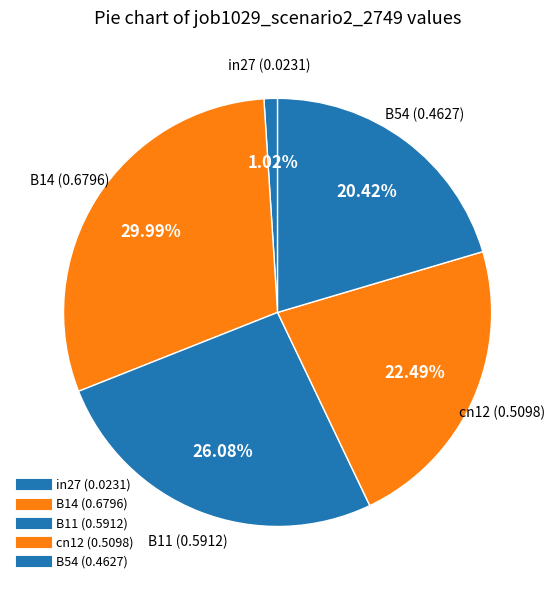

To the nearest percent, what percentage of the pie is B54?

20%